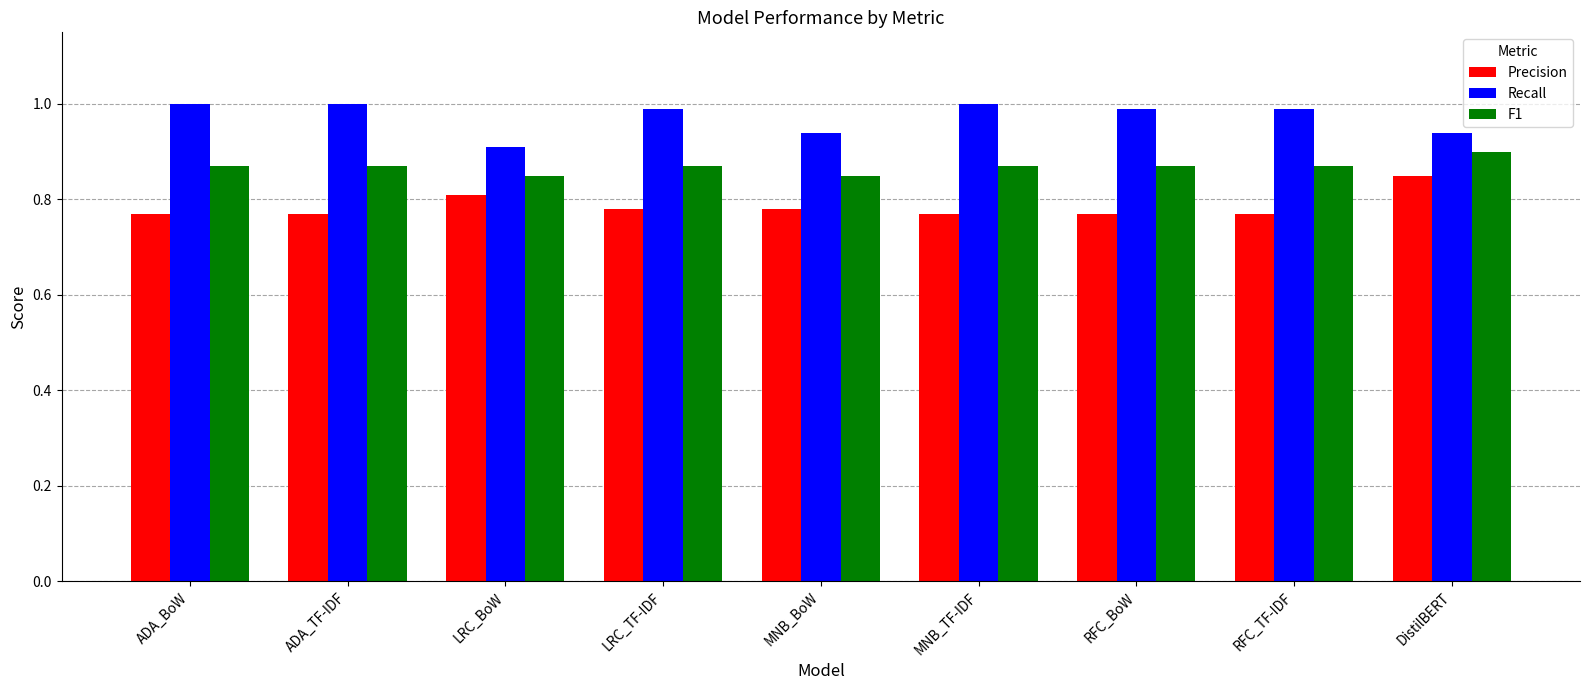

At which category is the sum across all series the highest?

DistilBERT